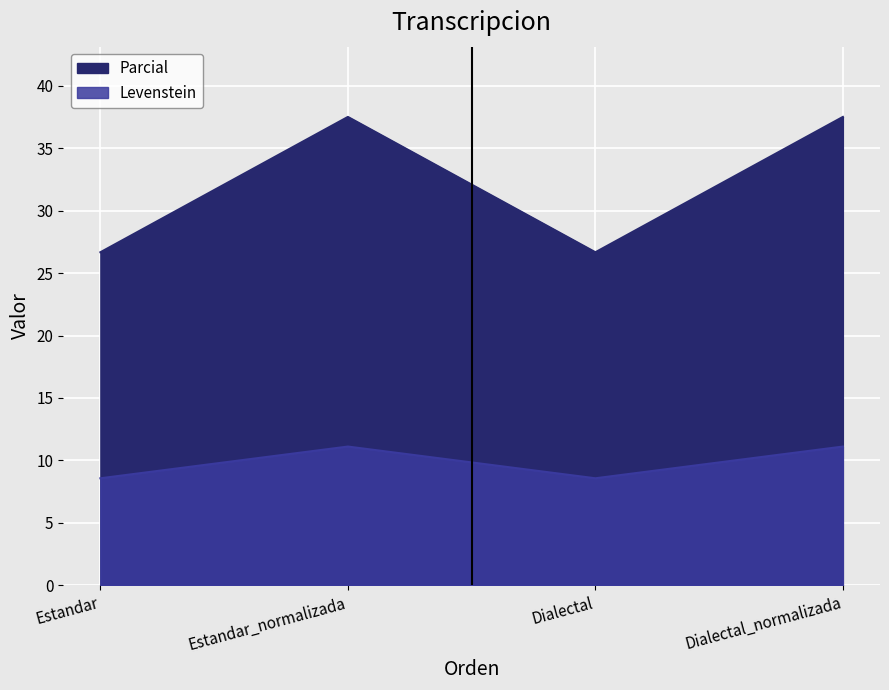

The Parcial series shows 15.3 at Dialectal_normalizada. True or false?

False